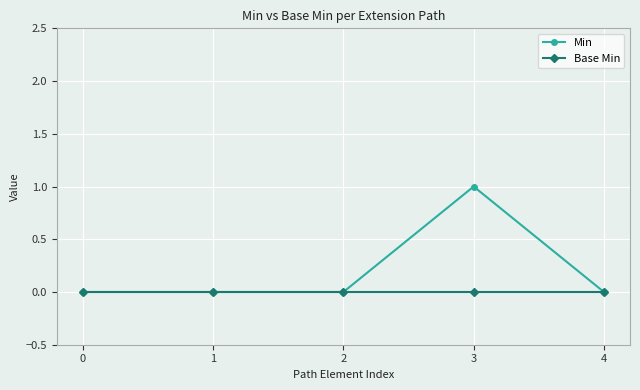

Which series has the widest spread of values?

Min